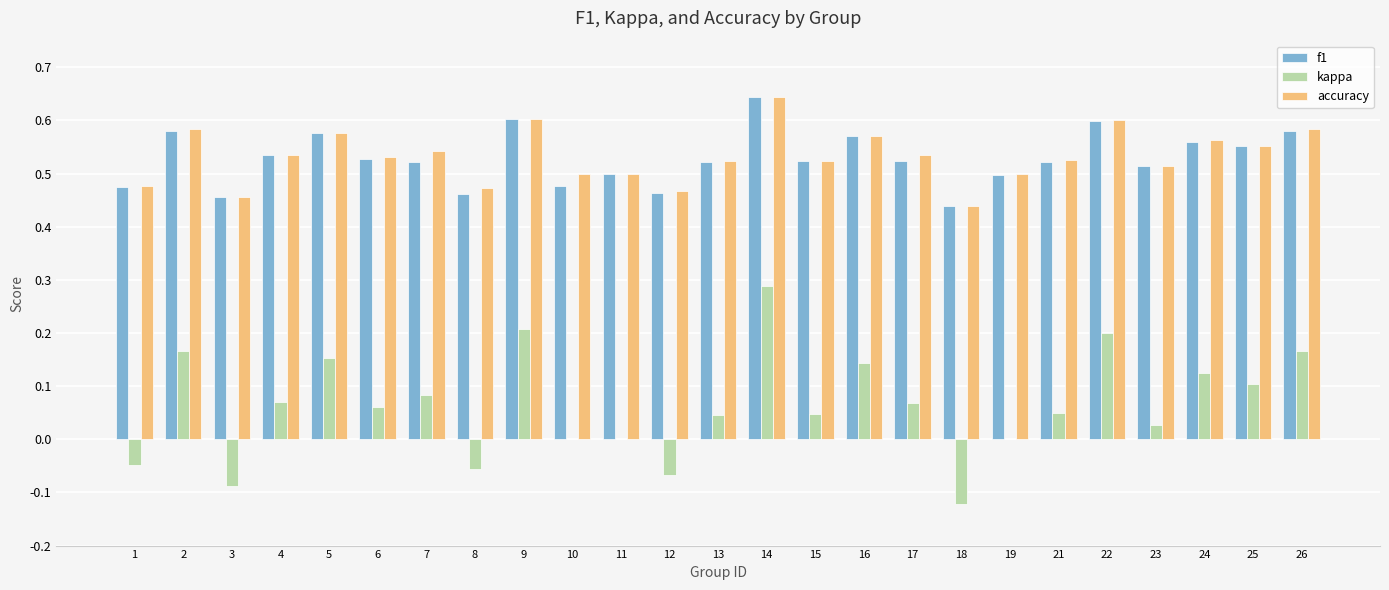

The accuracy series shows 0.1 at 19. True or false?

False